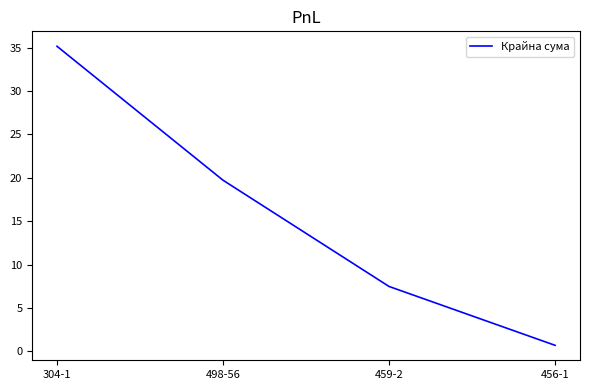

Count the number of values greater than 19.

2